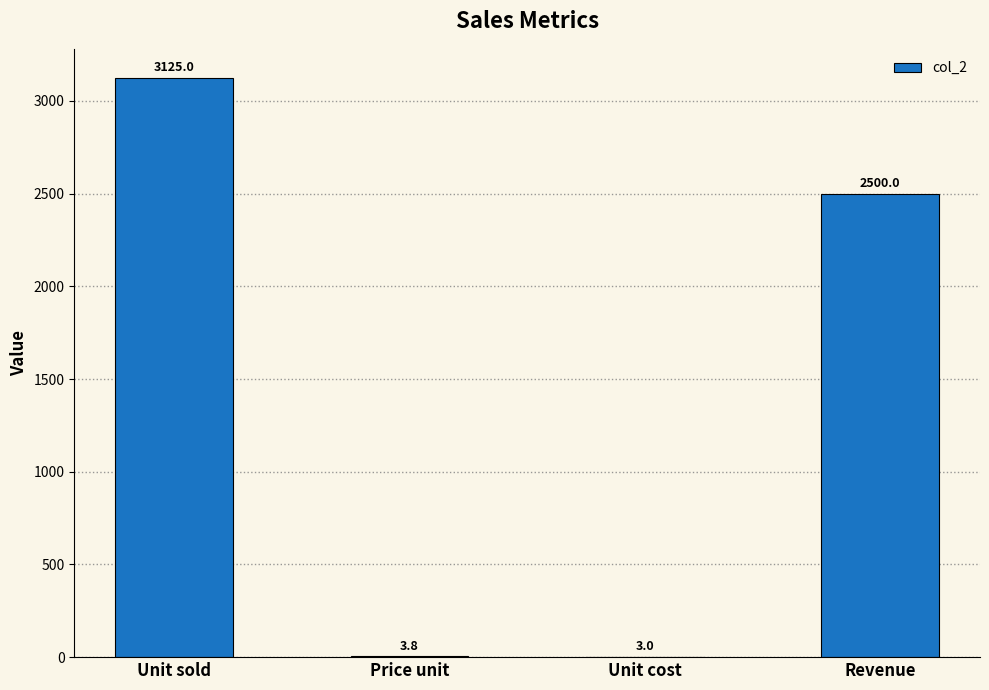

What is the maximum value shown in the chart?

3125.0